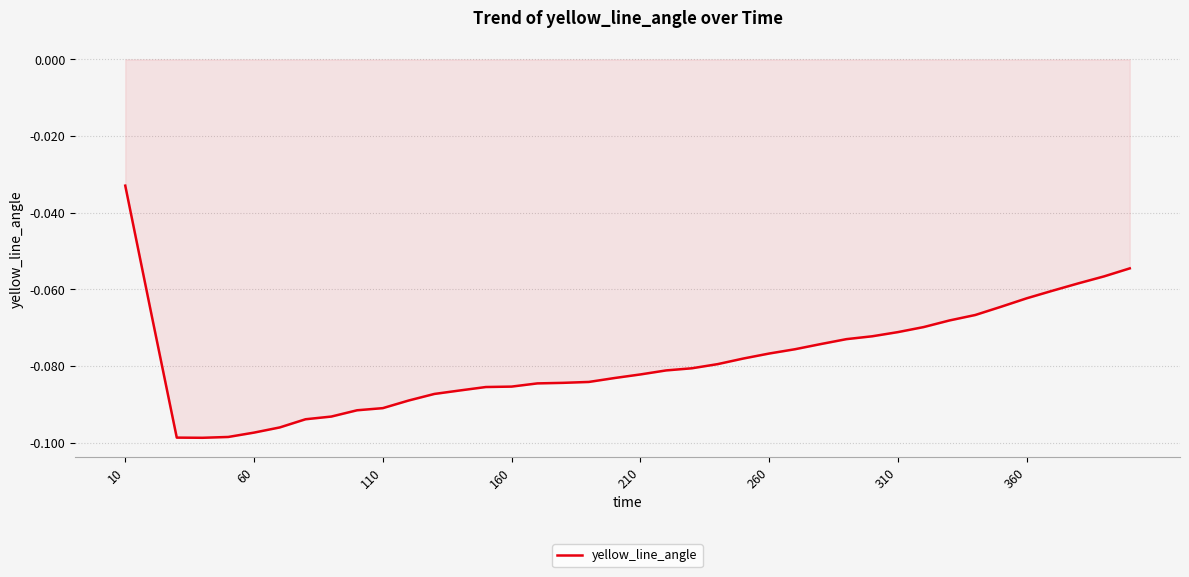

Where is the data nearest to the value 0?

10